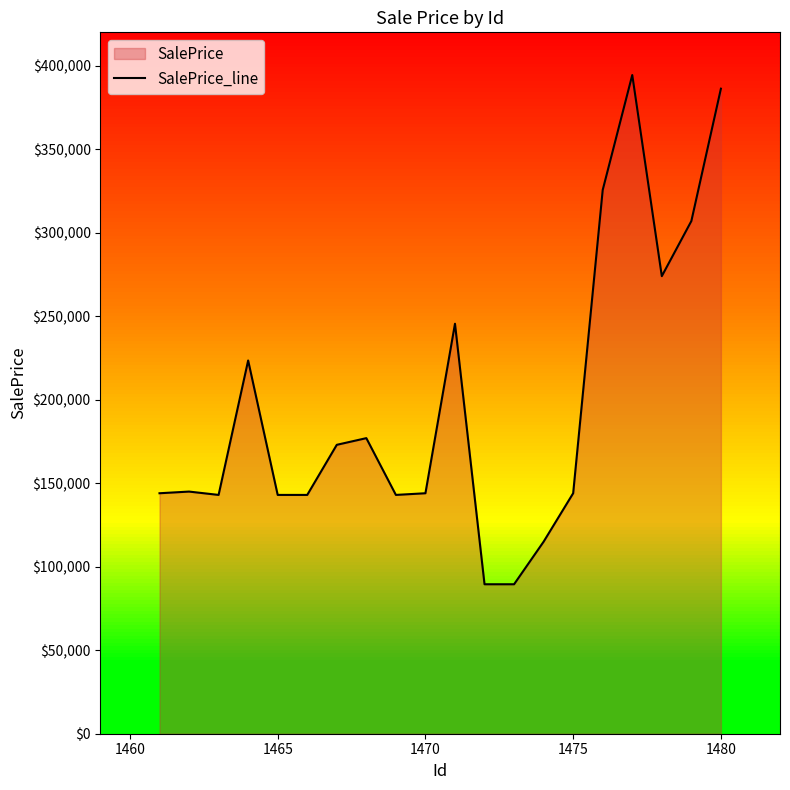

What is the minimum value for SalePrice_line?

89500